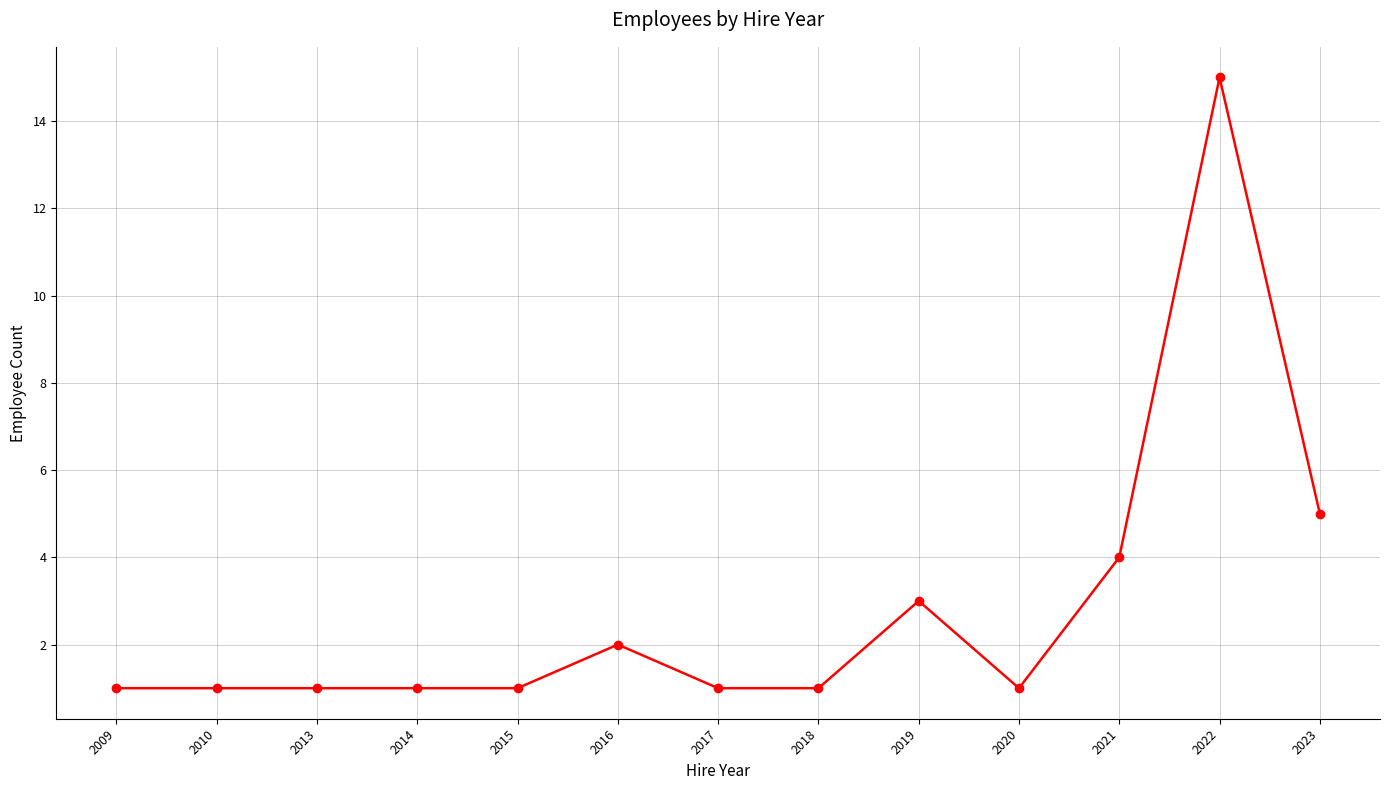

What is the smallest value displayed?

1